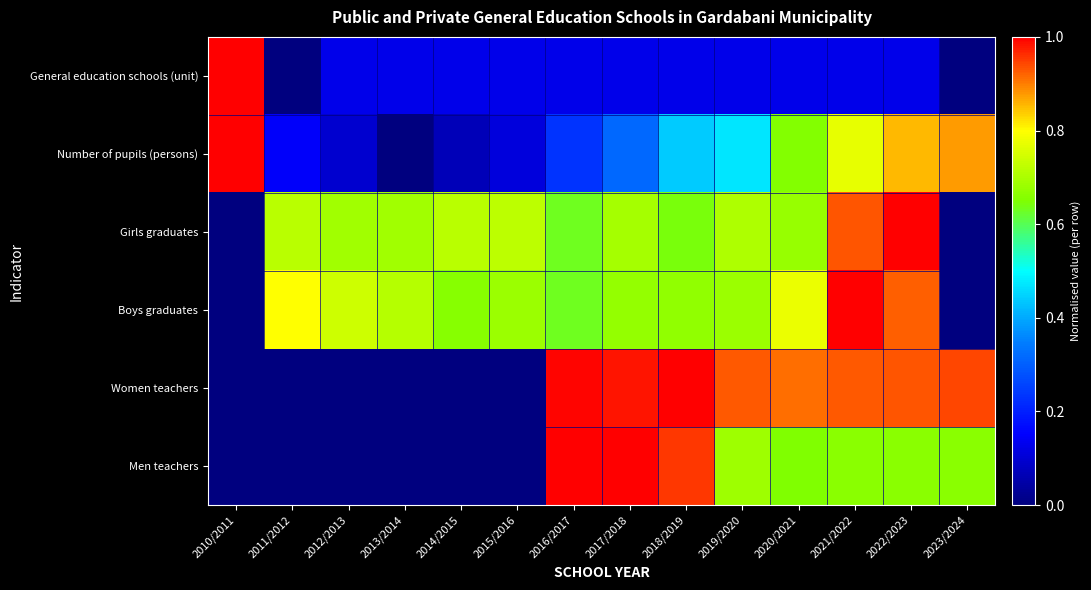

Reading left to right, transcribe all the data shown in this chart.

General education schools (unit): 2010/2011=1.0	2011/2012=0.0	2012/2013=0.1	2013/2014=0.1	2014/2015=0.1	2015/2016=0.1	2016/2017=0.1	2017/2018=0.1	2018/2019=0.1	2019/2020=0.1	2020/2021=0.1	2021/2022=0.1	2022/2023=0.1	2023/2024=0.0
Number of pupils (persons): 2010/2011=1.0	2011/2012=0.1	2012/2013=0.1	2013/2014=0.0	2014/2015=0.1	2015/2016=0.1	2016/2017=0.2	2017/2018=0.3	2018/2019=0.4	2019/2020=0.5	2020/2021=0.7	2021/2022=0.8	2022/2023=0.9	2023/2024=0.9
Girls graduates: 2010/2011=0.0	2011/2012=0.7	2012/2013=0.7	2013/2014=0.7	2014/2015=0.7	2015/2016=0.7	2016/2017=0.6	2017/2018=0.7	2018/2019=0.6	2019/2020=0.7	2020/2021=0.7	2021/2022=0.9	2022/2023=1.0	2023/2024=0.0
Boys graduates: 2010/2011=0.0	2011/2012=0.8	2012/2013=0.7	2013/2014=0.7	2014/2015=0.7	2015/2016=0.7	2016/2017=0.6	2017/2018=0.7	2018/2019=0.7	2019/2020=0.7	2020/2021=0.8	2021/2022=1.0	2022/2023=0.9	2023/2024=0.0
Women teachers: 2010/2011=0.0	2011/2012=0.0	2012/2013=0.0	2013/2014=0.0	2014/2015=0.0	2015/2016=0.0	2016/2017=1.0	2017/2018=1.0	2018/2019=1.0	2019/2020=0.9	2020/2021=0.9	2021/2022=0.9	2022/2023=0.9	2023/2024=0.9
Men teachers: 2010/2011=0.0	2011/2012=0.0	2012/2013=0.0	2013/2014=0.0	2014/2015=0.0	2015/2016=0.0	2016/2017=1.0	2017/2018=1.0	2018/2019=1.0	2019/2020=0.7	2020/2021=0.7	2021/2022=0.7	2022/2023=0.7	2023/2024=0.7